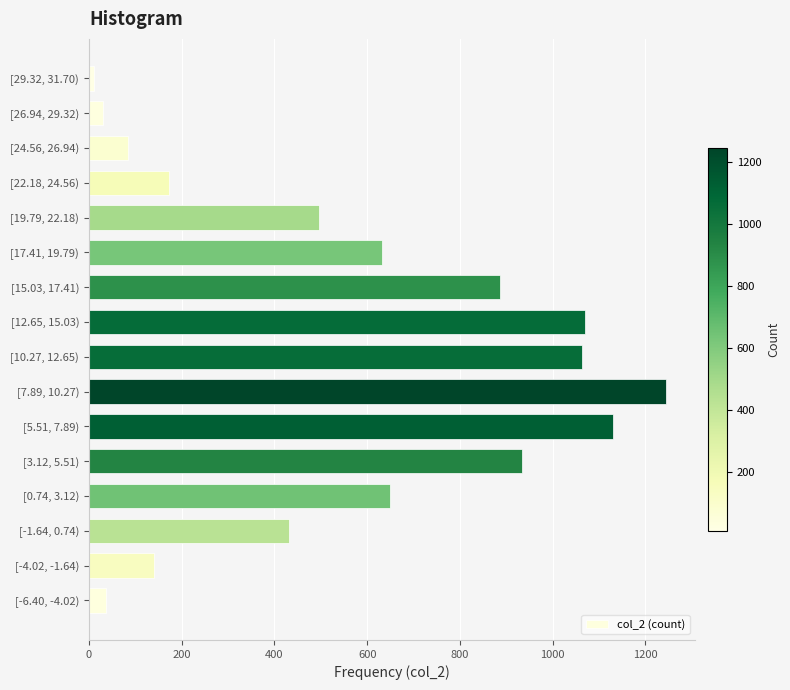

Reading bottom to top, what are all the values shown in this chart?

[-6.40, -4.02)=37	[-4.02, -1.64)=141	[-1.64, 0.74)=432	[0.74, 3.12)=649	[3.12, 5.51)=933	[5.51, 7.89)=1129	[7.89, 10.27)=1245	[10.27, 12.65)=1064	[12.65, 15.03)=1070	[15.03, 17.41)=887	[17.41, 19.79)=632	[19.79, 22.18)=495	[22.18, 24.56)=173	[24.56, 26.94)=84	[26.94, 29.32)=31	[29.32, 31.70)=10